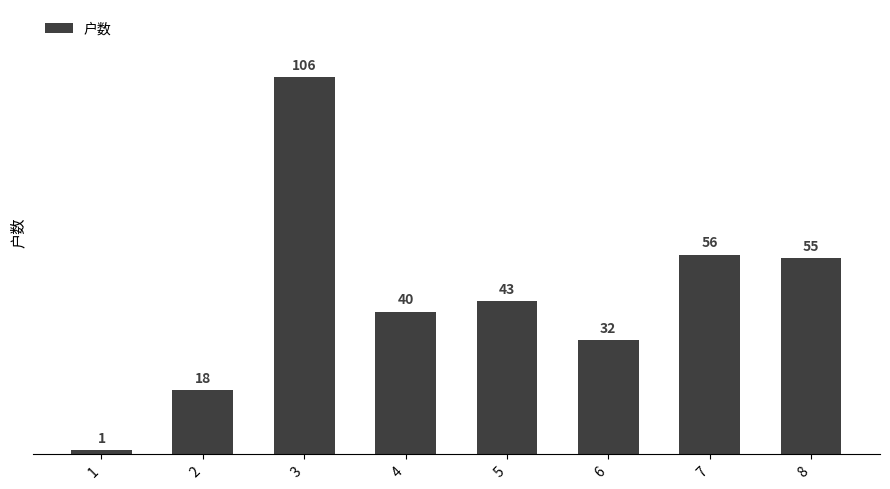

Reading left to right, what are all the values shown in this chart?

1	18	106	40	43	32	56	55